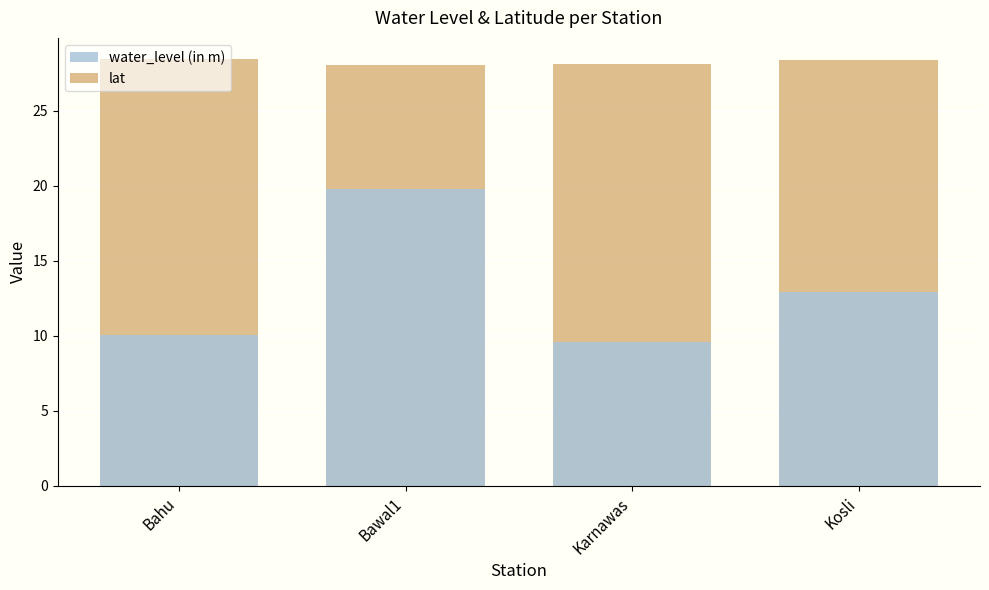

How many values in the water_level (in m) series are below 12?

2